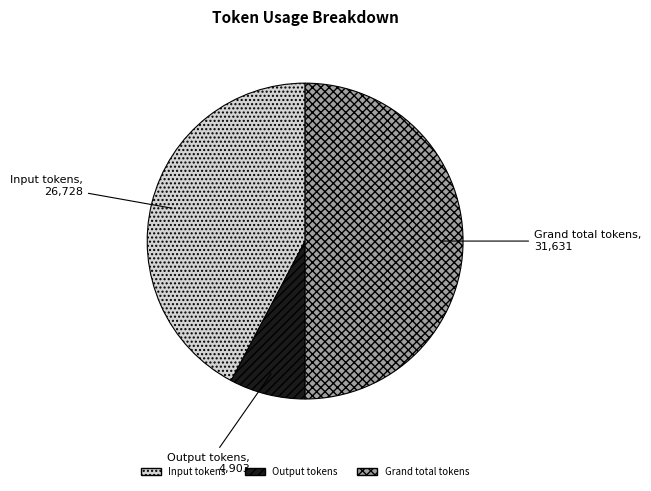

Do Grand total tokens and Input tokens together represent more than half of the pie?

Yes